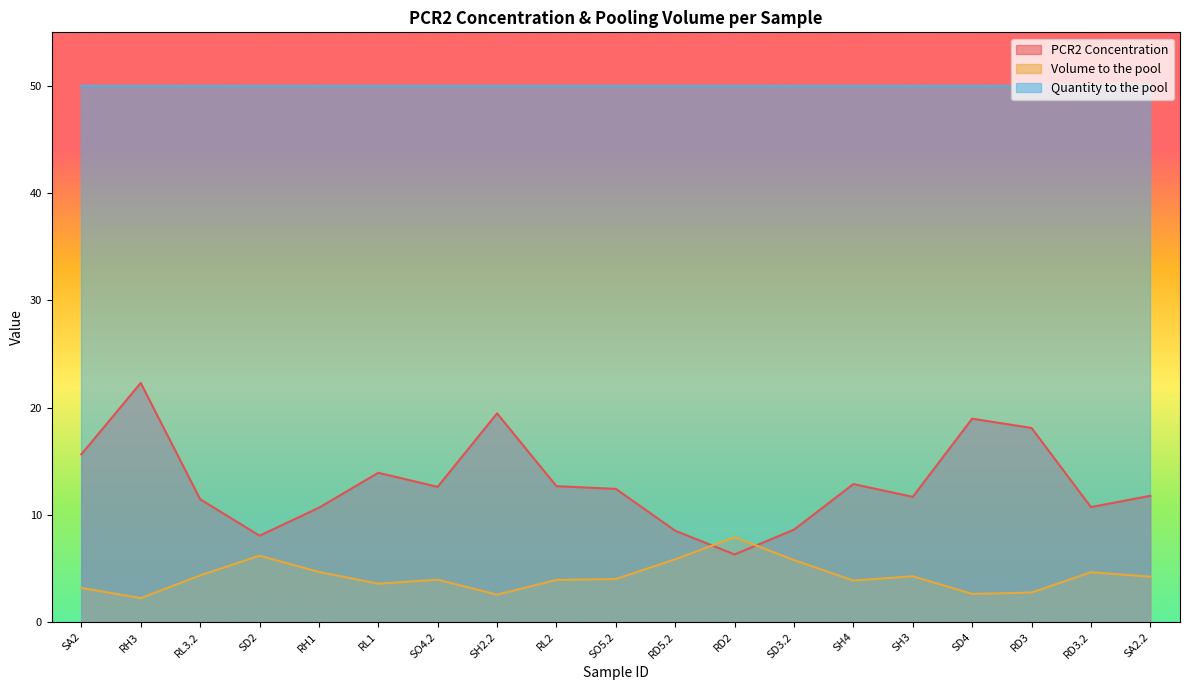

What is the difference between the highest and lowest values at RL2?

46.1